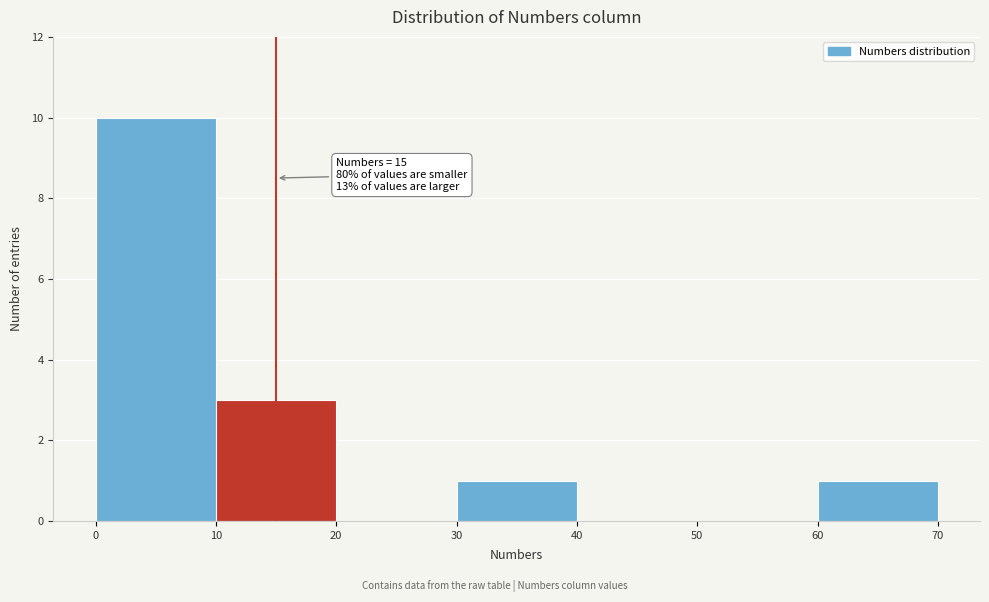

Which range on the x-axis has the tallest bar?

0 to 10